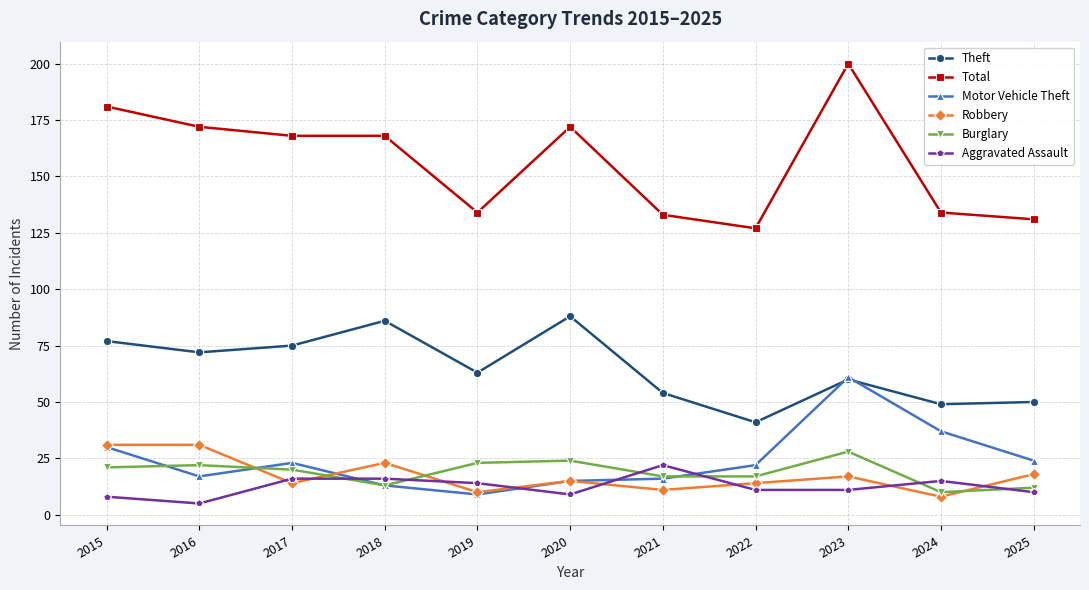

Rank the series at 2025 from lowest to highest value.

Aggravated Assault, Burglary, Robbery, Motor Vehicle Theft, Theft, Total